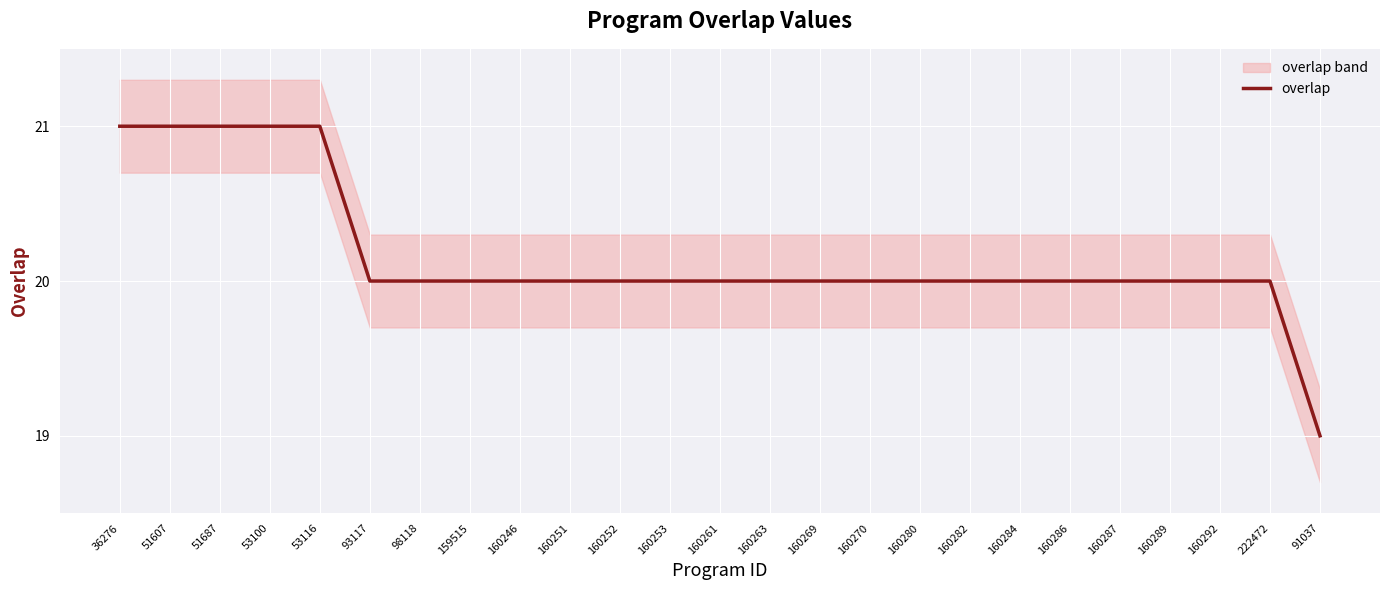

True or false: there are more than 0 points higher than both neighbors.

False